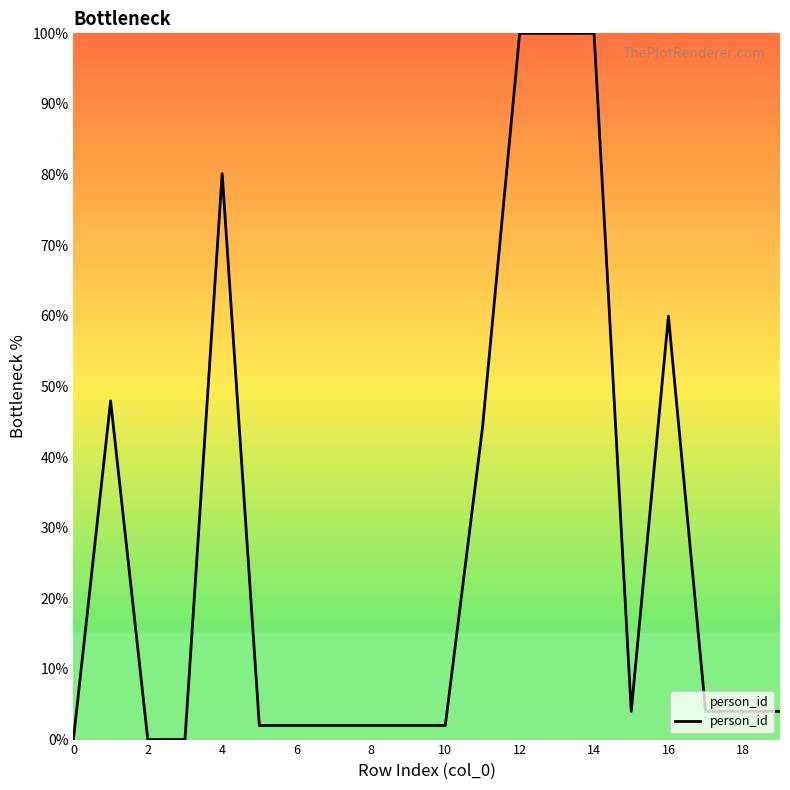

What is the maximum value shown in the chart?

100.0